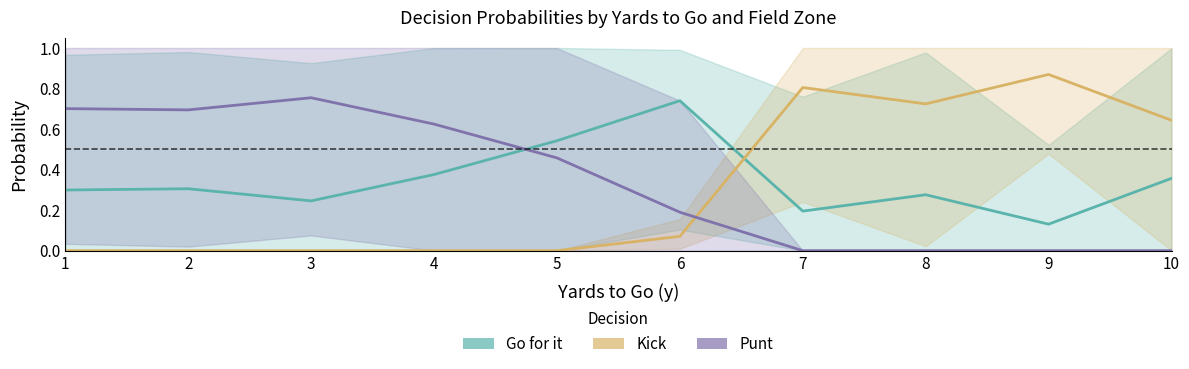

True or false: kick has more than 2 points higher than both neighbors.

False